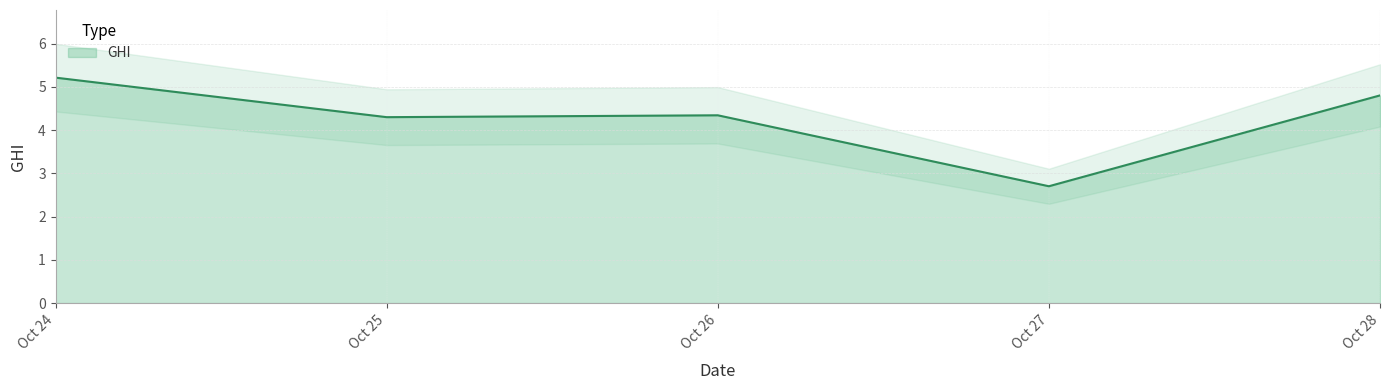

How many lines are shown in the chart?

1